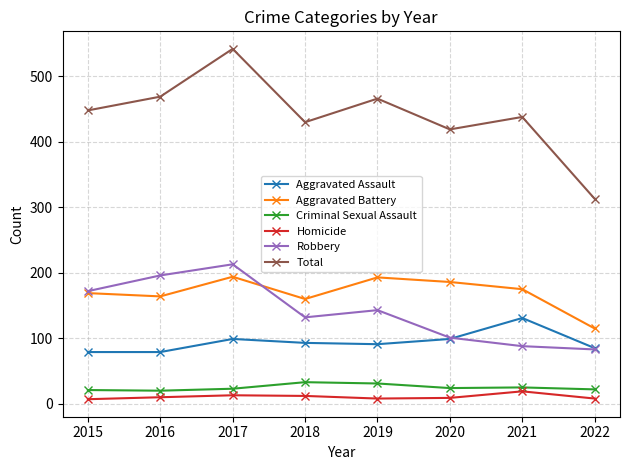

At how many categories does at least one series exceed 245?

8